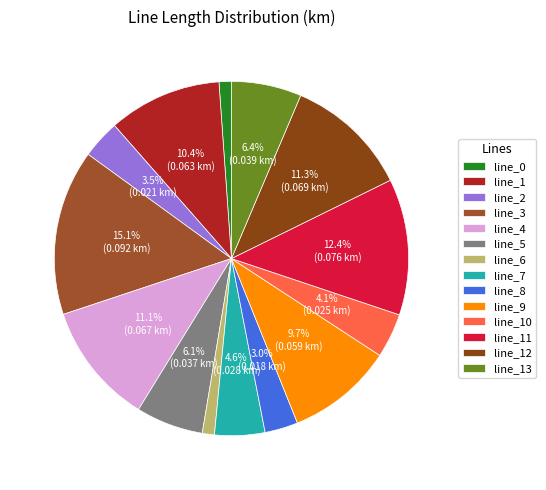

Do line_12 and line_6 together represent more than half of the pie?

No